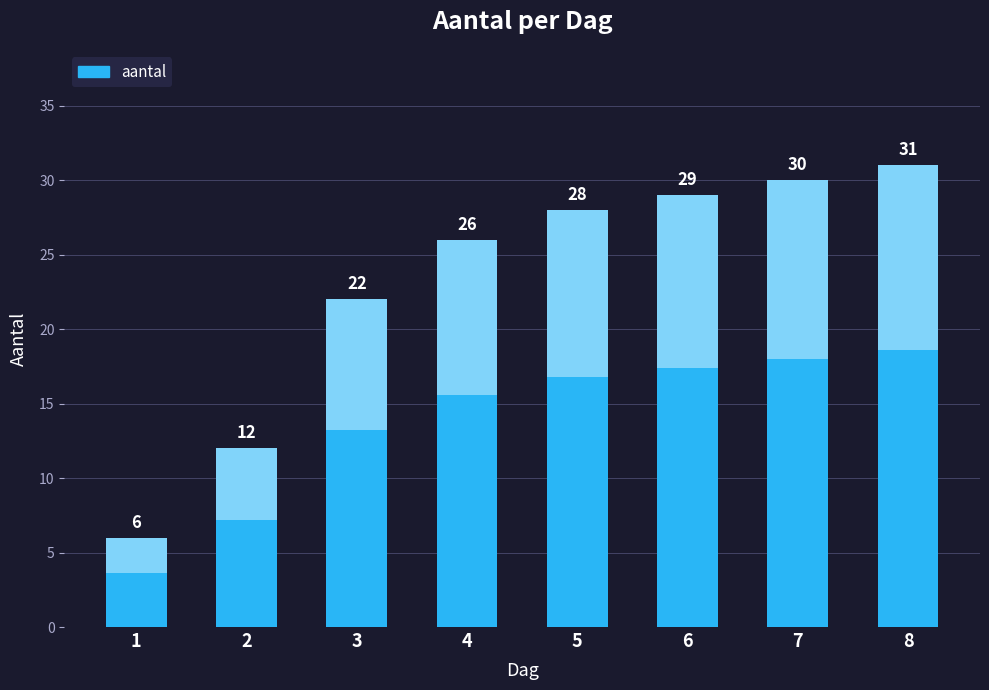

What is the difference between the maximum and minimum values?

25